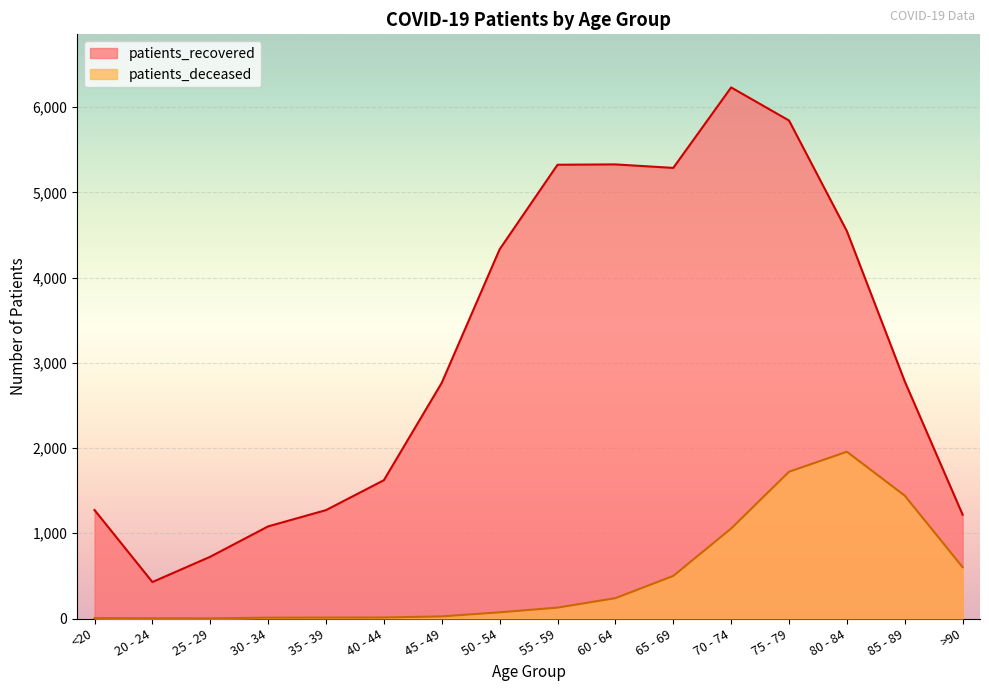

Reading left to right, extract all data points from this chart.

patients_recovered: <20=1273	20 - 24=428	25 - 29=725	30 - 34=1081	35 - 39=1272	40 - 44=1623	45 - 49=2766	50 - 54=4332	55 - 59=5324	60 - 64=5328	65 - 69=5287	70 - 74=6231	75 - 79=5843	80 - 84=4545	85 - 89=2782	>90=1218
patients_deceased: <20=6	20 - 24=3	25 - 29=2	30 - 34=10	35 - 39=11	40 - 44=12	45 - 49=25	50 - 54=73	55 - 59=128	60 - 64=239	65 - 69=500	70 - 74=1056	75 - 79=1722	80 - 84=1957	85 - 89=1442	>90=602